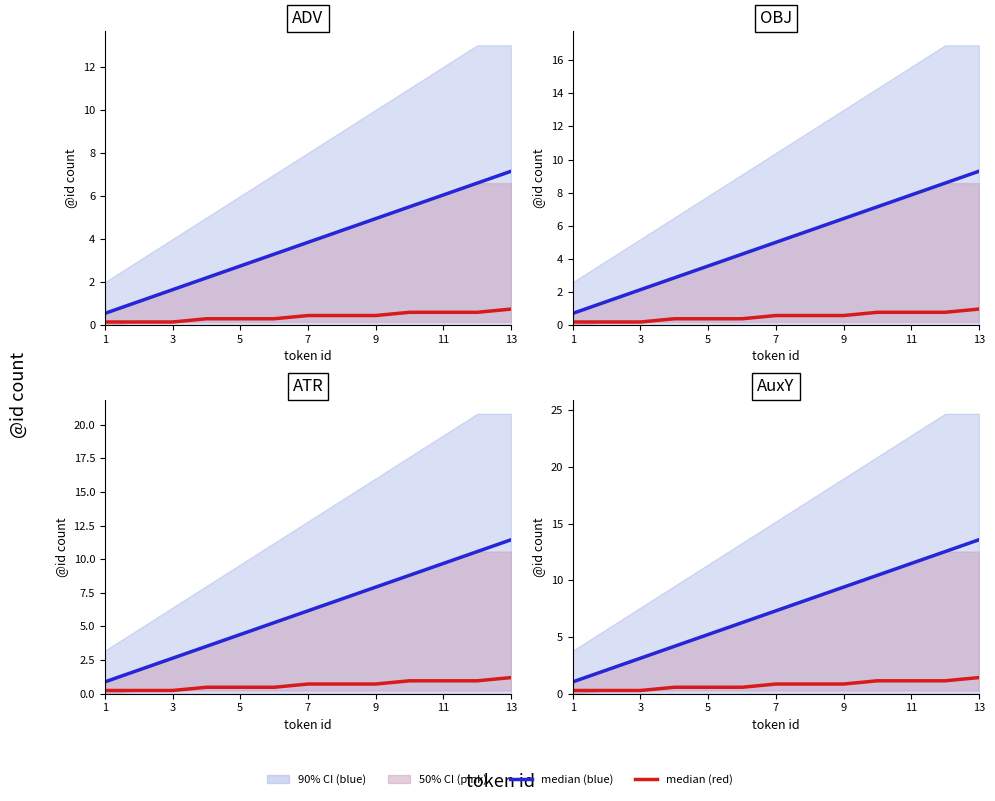

Count the median (red) values in the range 0 to 1.

9